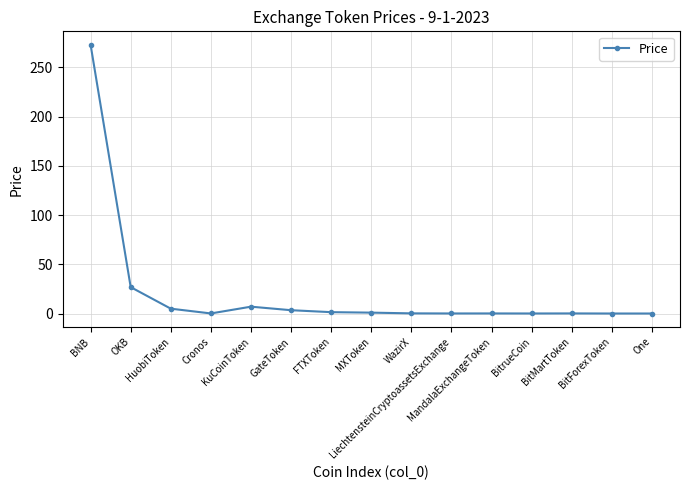

The chart shows a value of 26.8 at OKB. True or false?

True